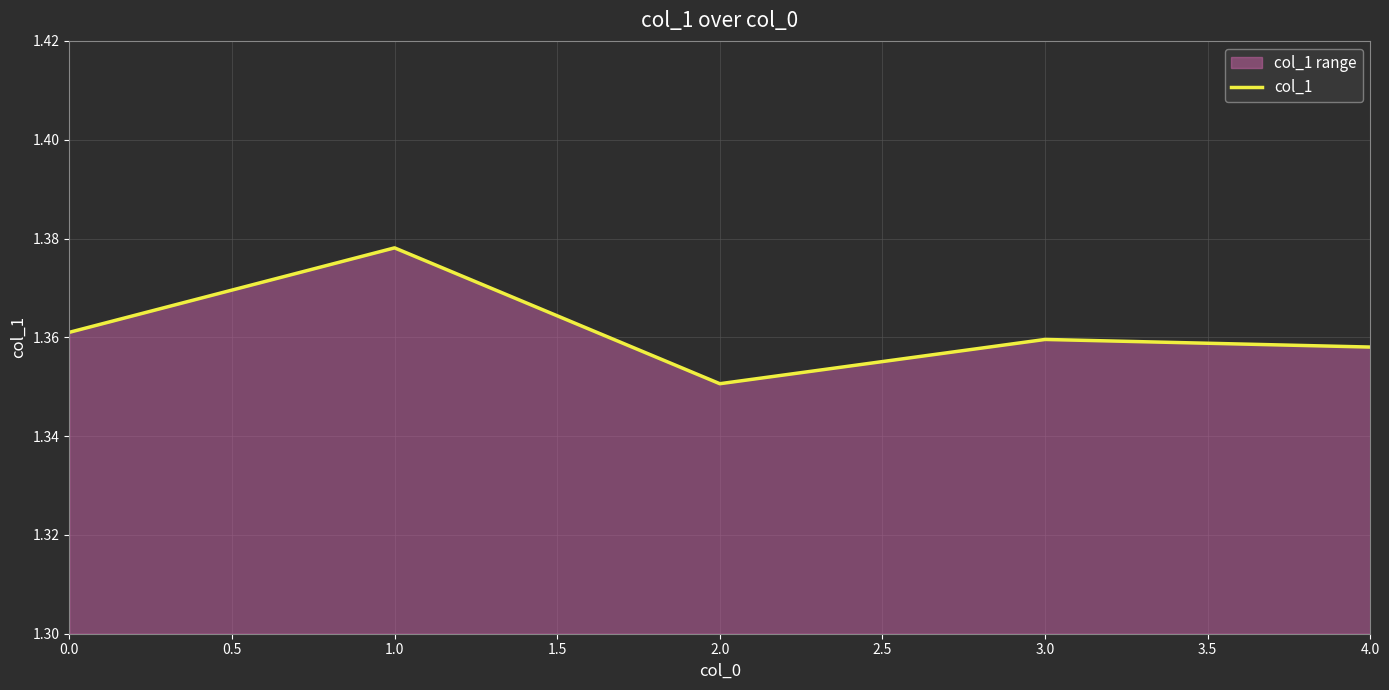

What position from the right is 3.0?

2